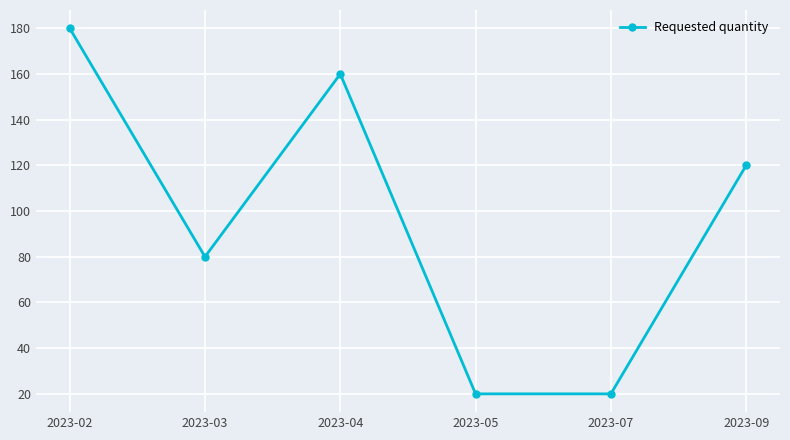

What is the change in value from 2023-03 to 2023-07?

-60